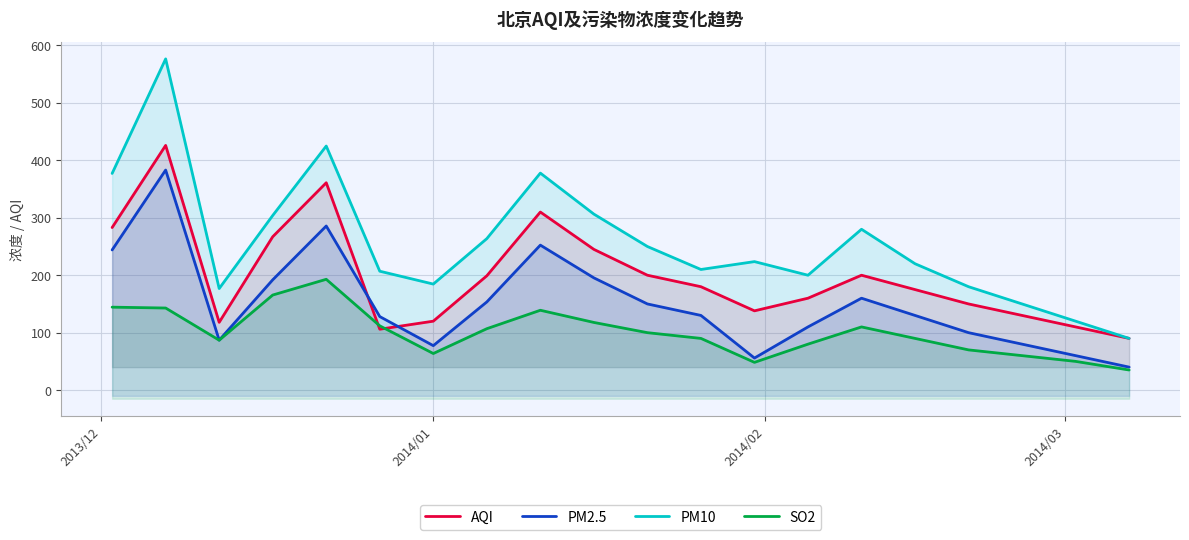

What are all the series names shown in the legend?

AQI, PM2.5, PM10, SO2